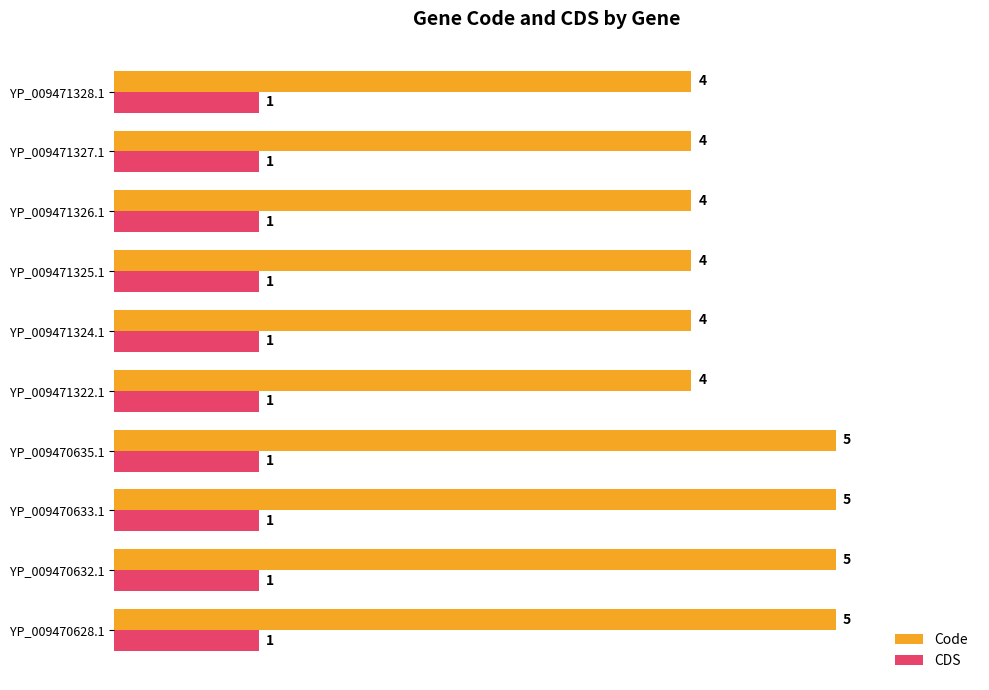

The value of CDS at YP_009471325.1 is 1. True or false?

True